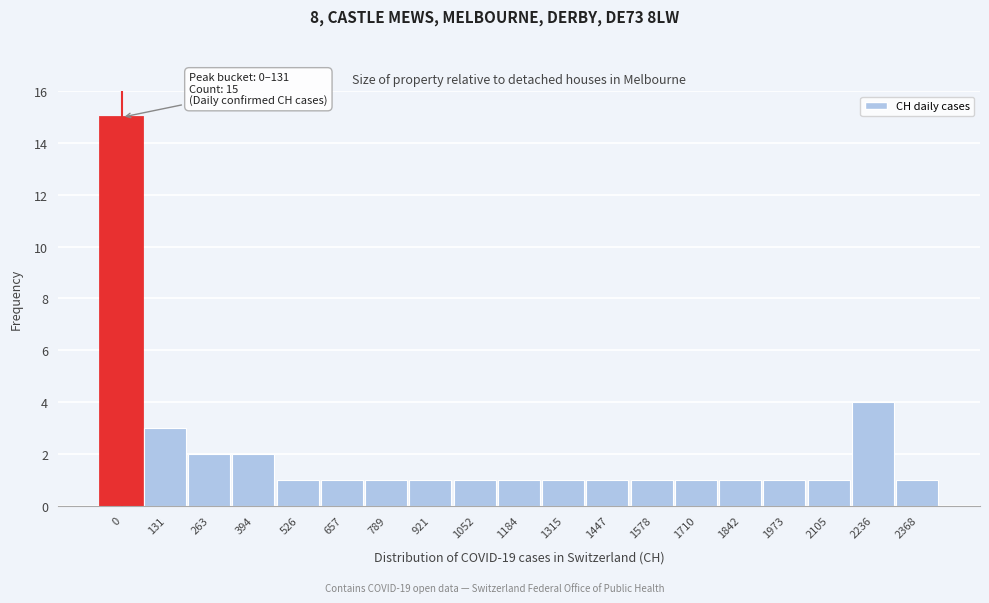

Reading left to right, list all the values displayed in this chart.

15	3	2	2	1	1	1	1	1	1	1	1	1	1	1	1	1	4	1